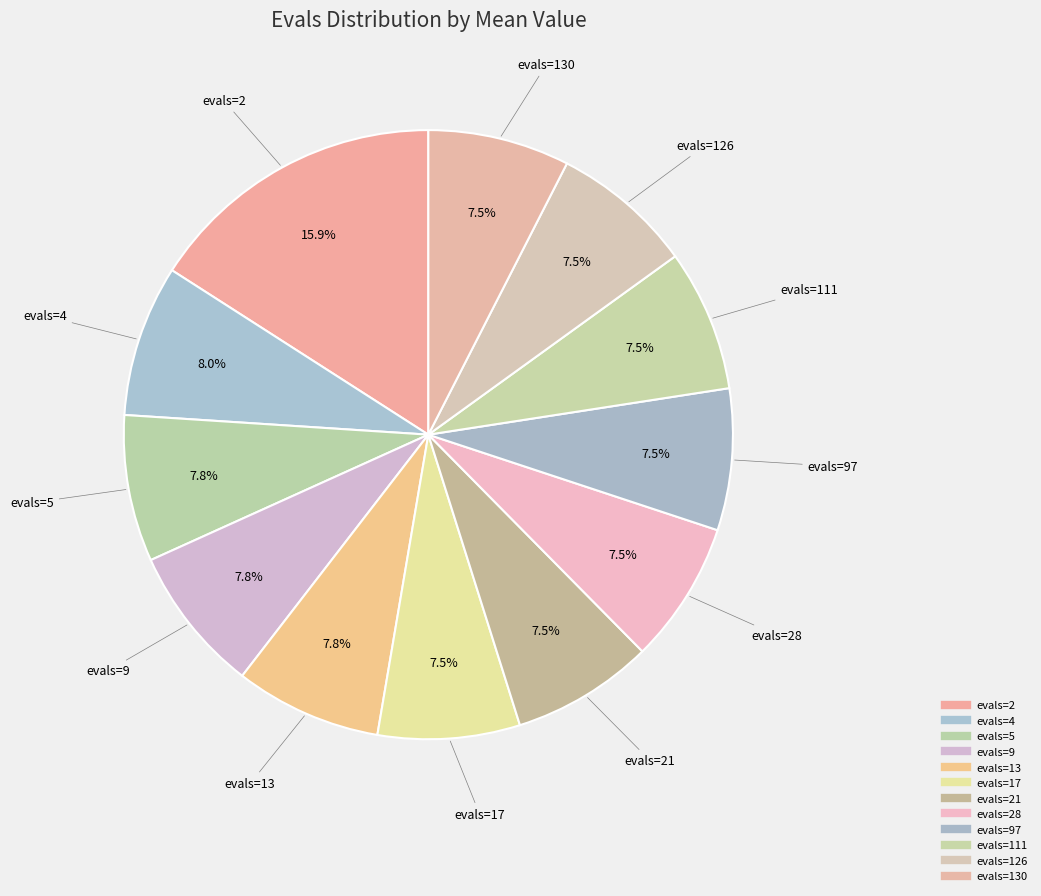

Is there any slice that represents more than half of the pie?

No